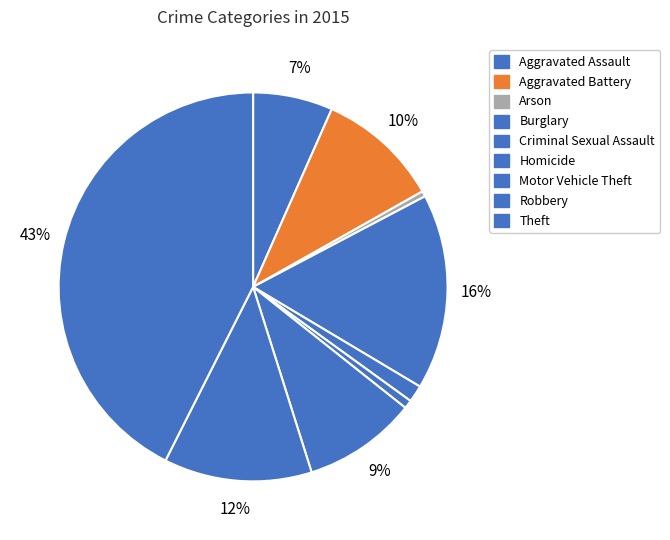

Between Theft and Homicide, which is larger?

Theft